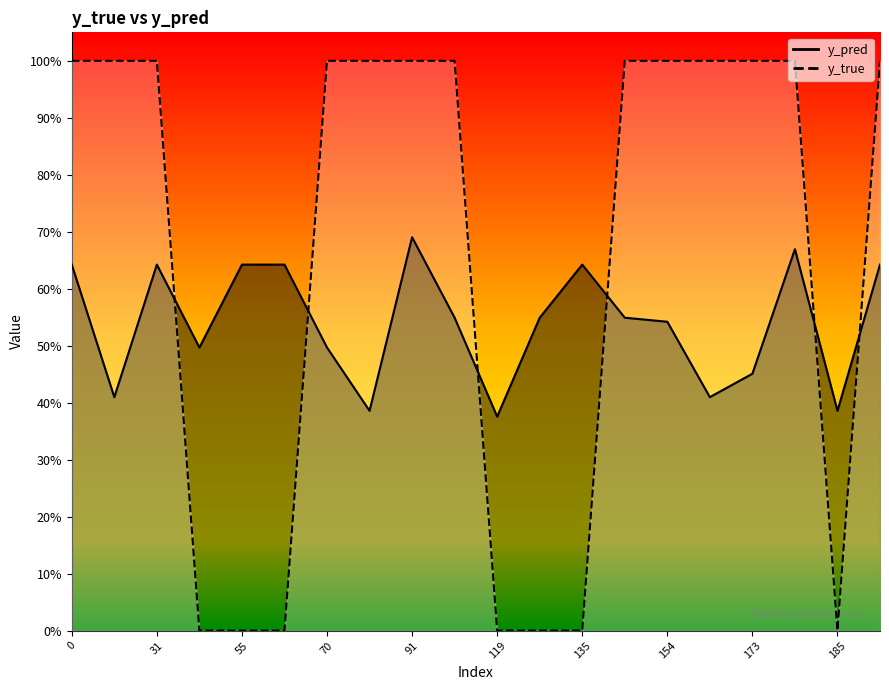

Does the chart have visible grid lines?

No